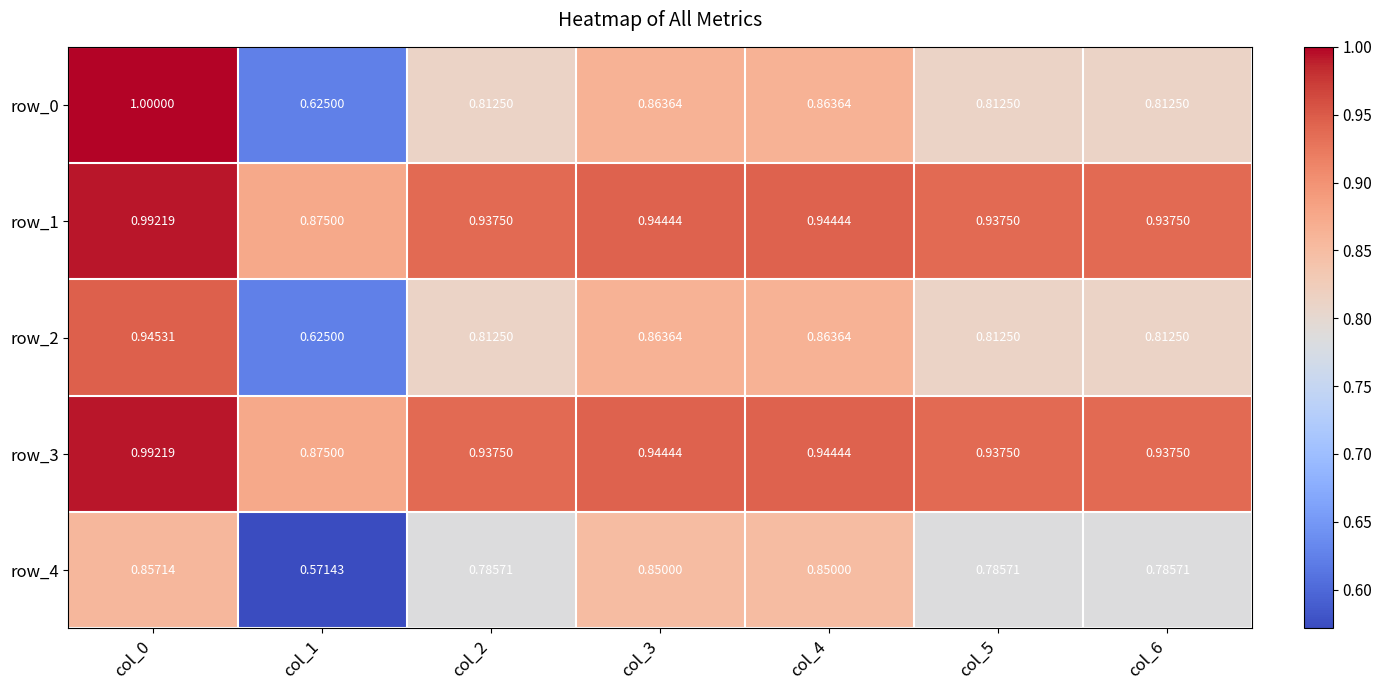

Is the value of row_0 at col_0 greater than the value of row_3 at col_2?

Yes